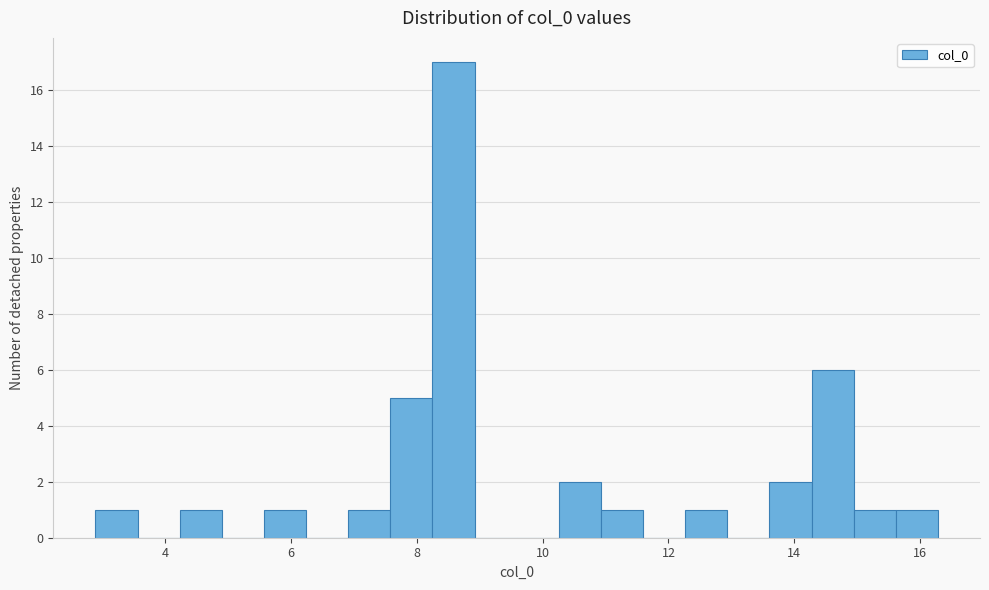

Read against the x-axis, roughly where is the centre of the tallest bar?

8.6